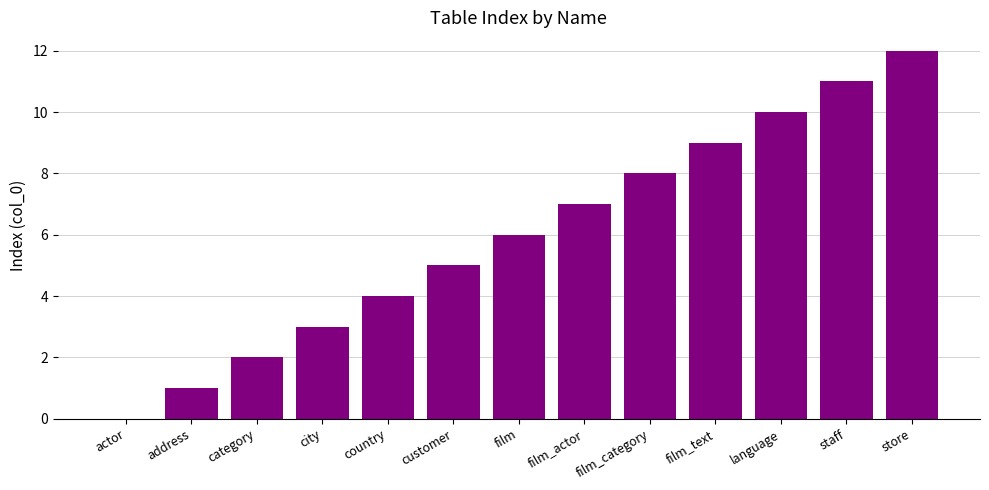

What is the average value?

6